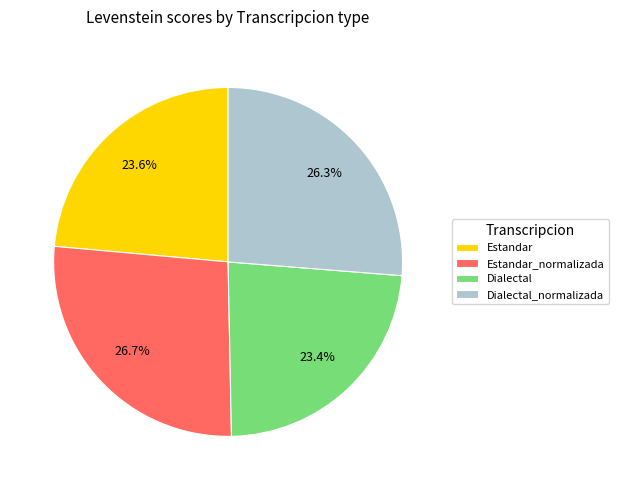

Is it true that Estandar_normalizada is 27% of the pie?

True